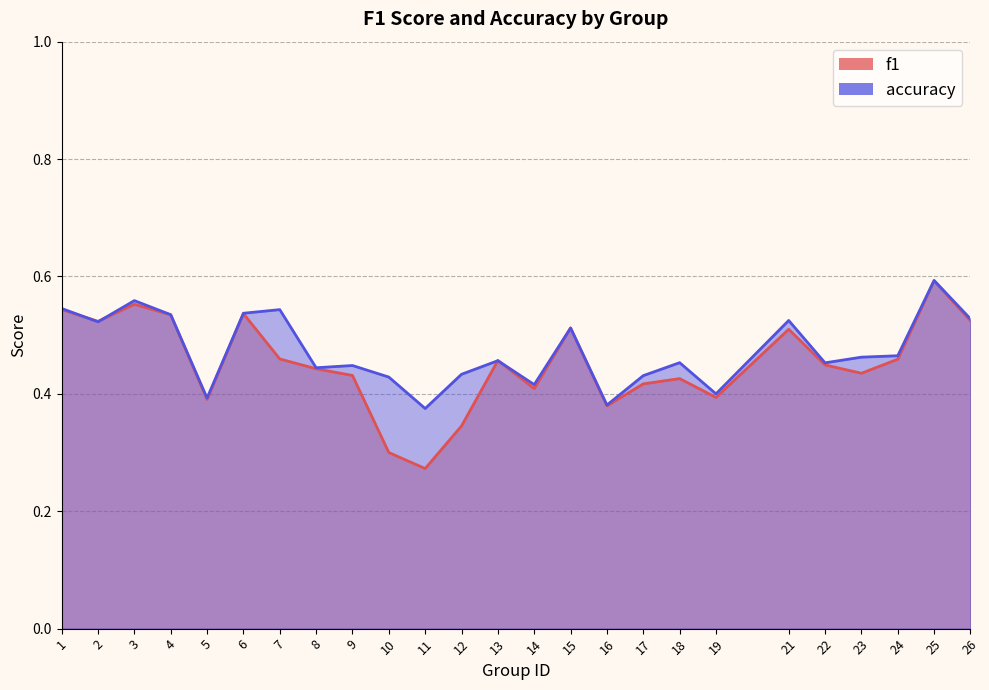

How many intersections are there between accuracy and f1?

4